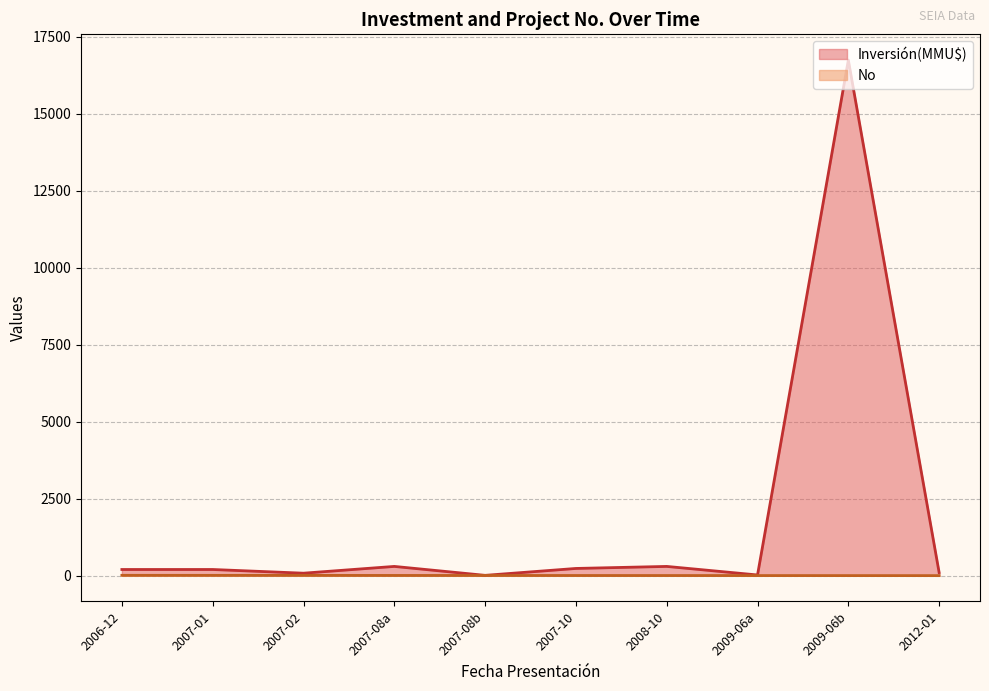

What value does the Inversión(MMU$) series have at 2009-06b, to the nearest 50?

16750